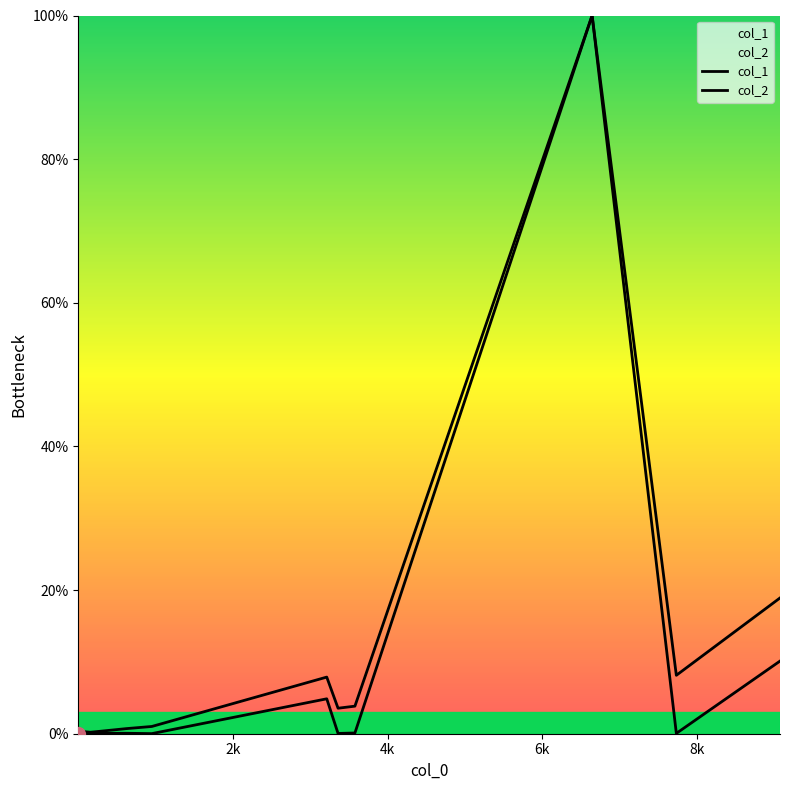

At 8, list the series in order from smallest to largest.

col_1, col_2